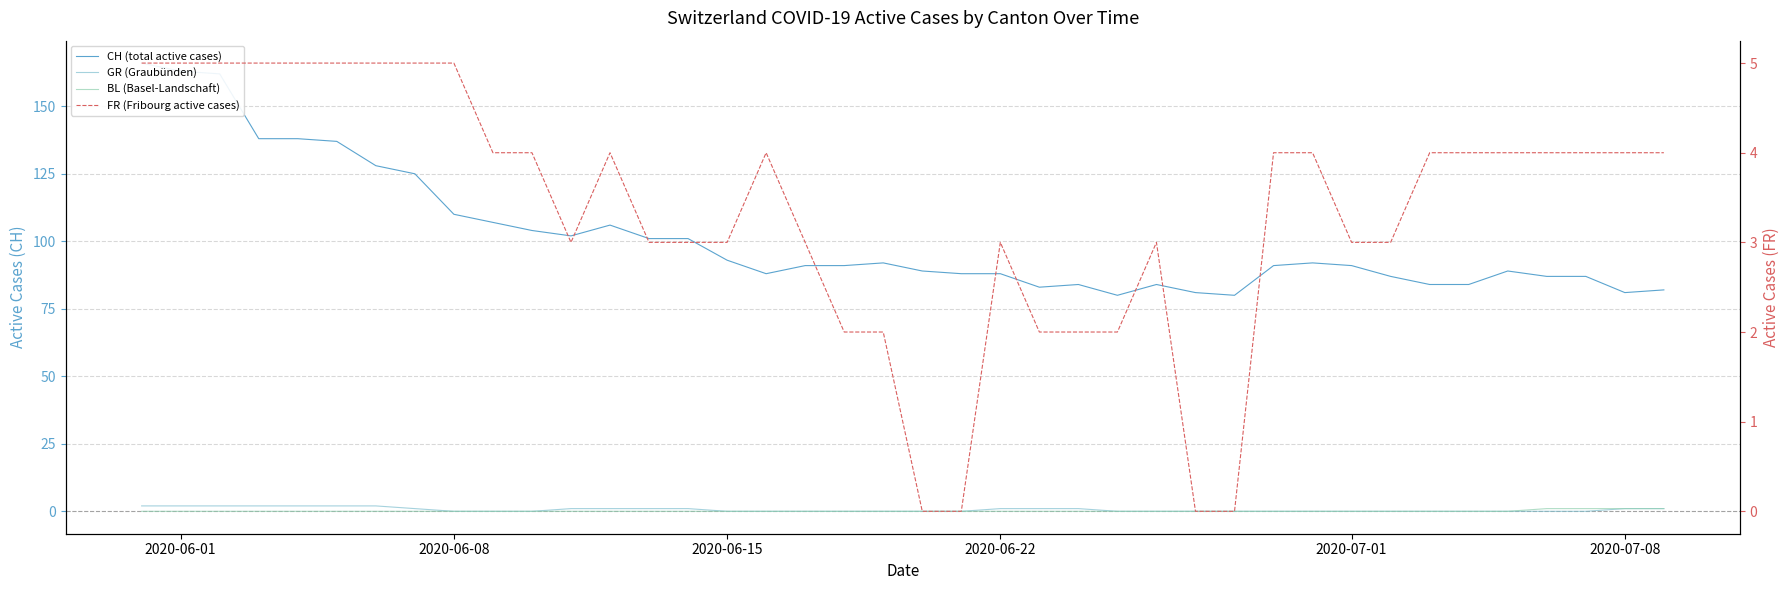

How many lines are shown in the chart?

4